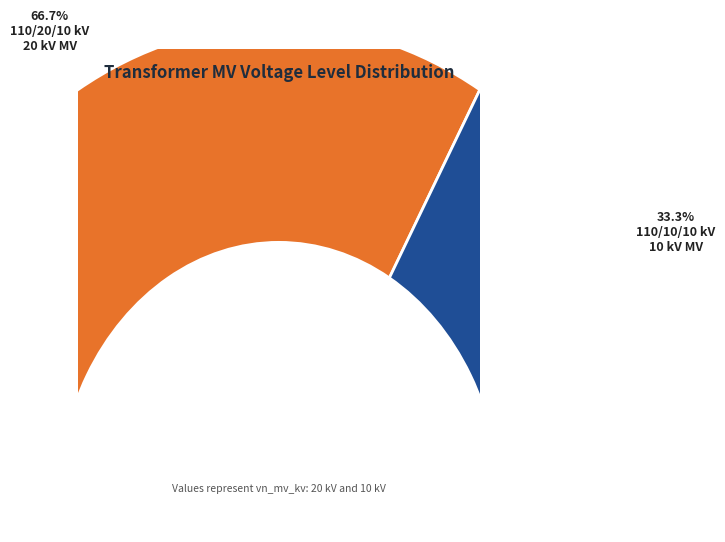

To the nearest percent, what is the difference between the 63/25/38 MVA 110/20/10 kV and 63/25/38 MVA 110/10/10 kV slice percentages?

33%